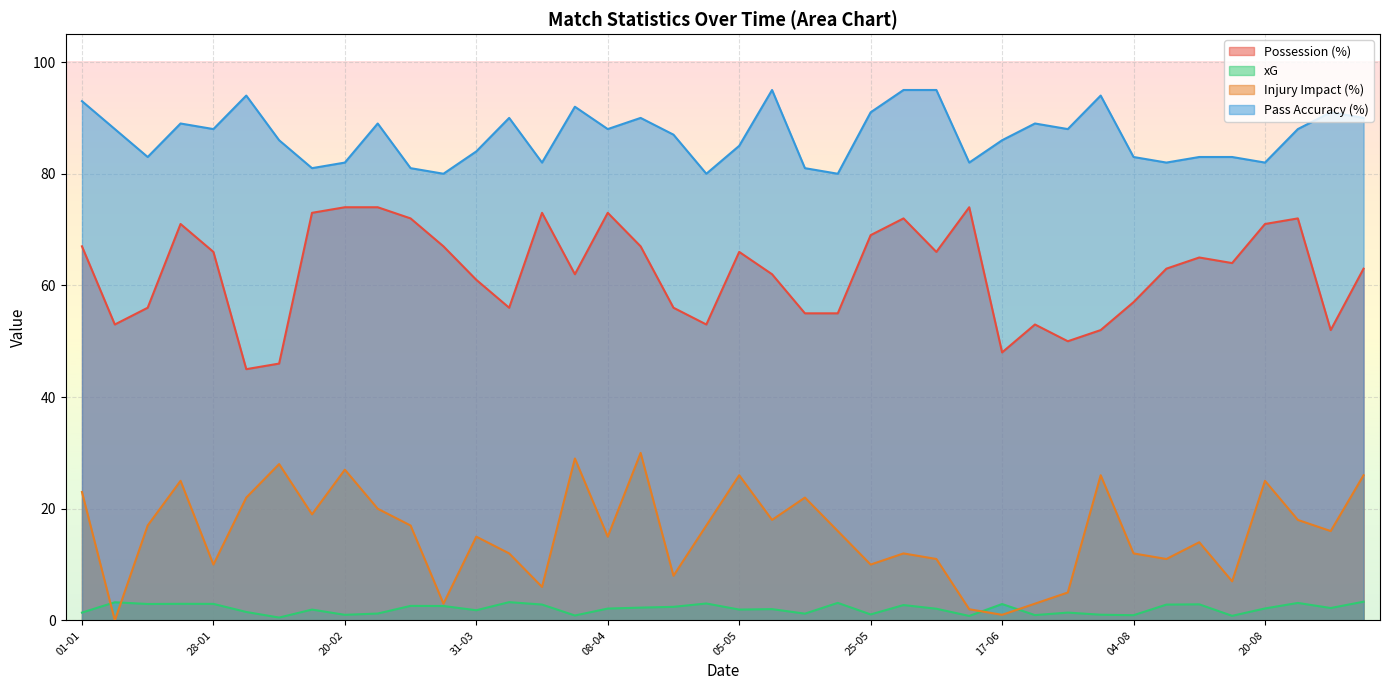

Reading right to left, list all the values displayed in this chart.

Possession (%): 63.0	52.0	72.0	71.0	64.0	65.0	63.0	57.0	52.0	50.0	53.0	48.0	74.0	66.0	72.0	69.0	55.0	55.0	62.0	66.0	53.0	56.0	67.0	73.0	62.0	73.0	56.0	61.0	67.0	72.0	74.0	74.0	73.0	46.0	45.0	66.0	71.0	56.0	53.0	67.0
xG: 3.4	2.2	3.1	2.1	0.8	2.9	2.8	0.9	1.0	1.4	0.9	2.9	0.8	2.1	2.8	1.1	3.1	1.2	2.0	1.9	3.0	2.4	2.3	2.1	0.9	2.8	3.3	1.8	2.6	2.6	1.2	1.0	1.9	0.5	1.5	3.0	3.0	2.9	3.2	1.4
Injury Impact (%): 26.0	16.0	18.0	25.0	7.0	14.0	11.0	12.0	26.0	5.0	3.0	1.0	2.0	11.0	12.0	10.0	16.0	22.0	18.0	26.0	17.0	8.0	30.0	15.0	29.0	6.0	12.0	15.0	3.0	17.0	20.0	27.0	19.0	28.0	22.0	10.0	25.0	17.0	0.0	23.0
Pass Accuracy (%): 90.0	91.0	88.0	82.0	83.0	83.0	82.0	83.0	94.0	88.0	89.0	86.0	82.0	95.0	95.0	91.0	80.0	81.0	95.0	85.0	80.0	87.0	90.0	88.0	92.0	82.0	90.0	84.0	80.0	81.0	89.0	82.0	81.0	86.0	94.0	88.0	89.0	83.0	88.0	93.0